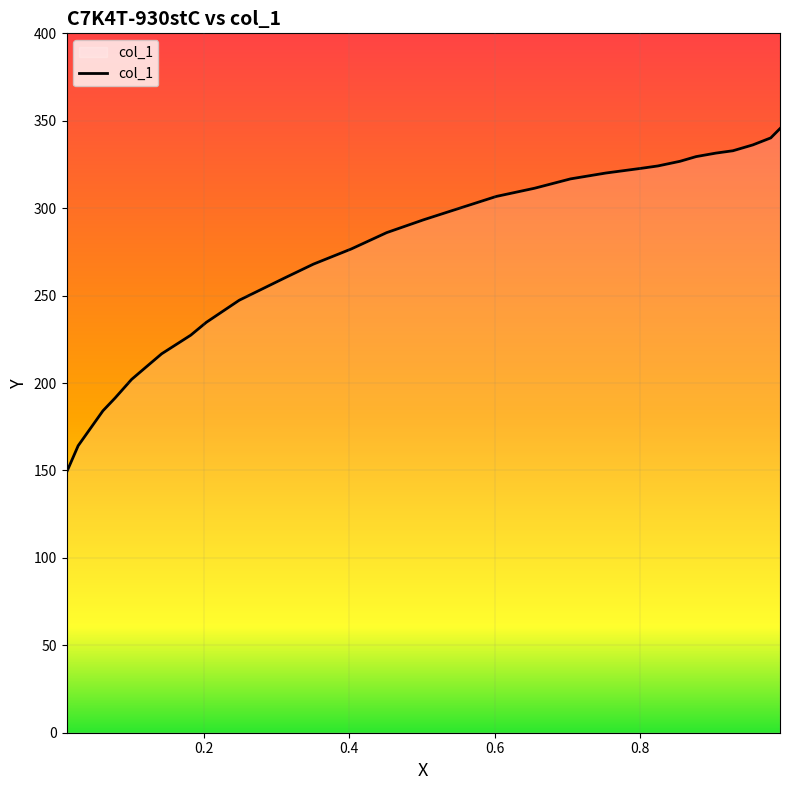

What is the maximum value shown in the chart?

345.5